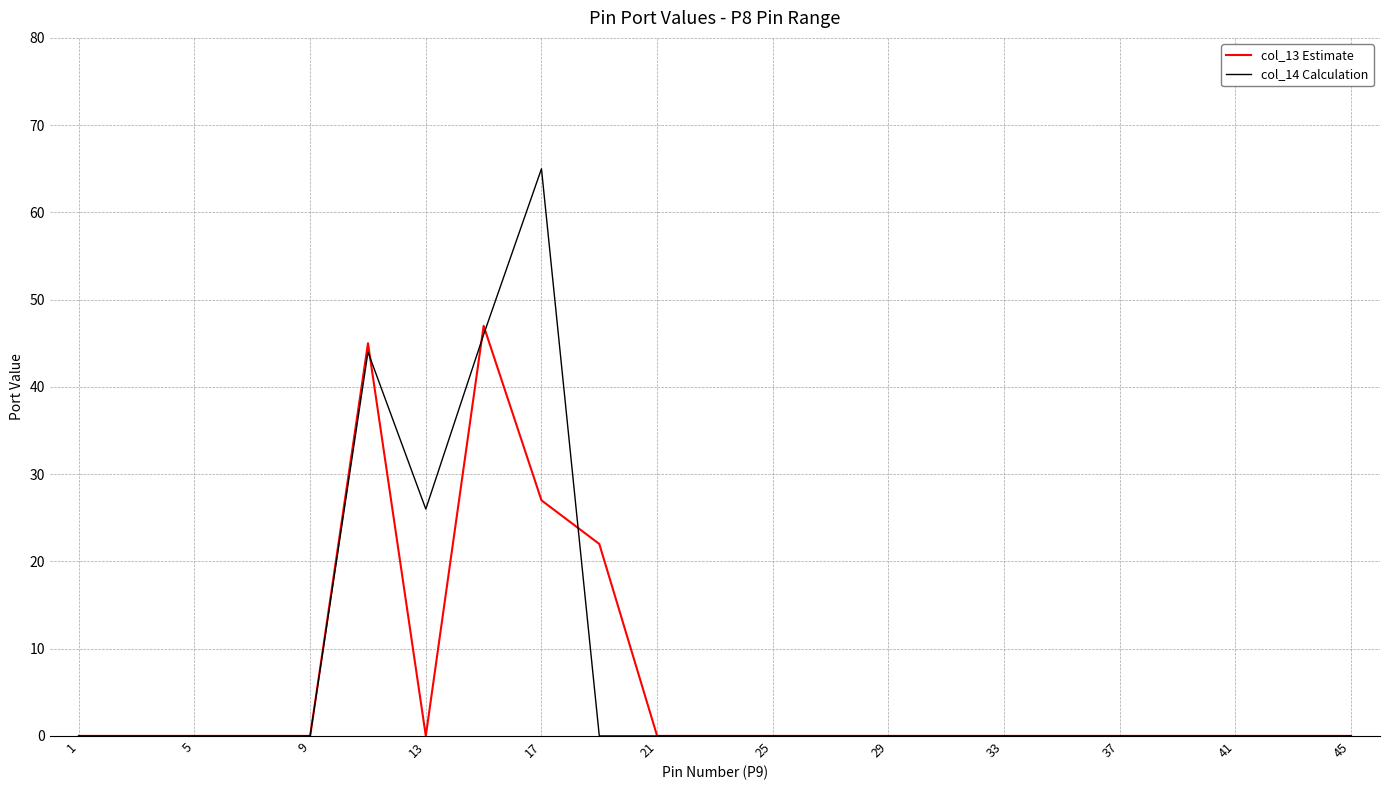

Which series has the widest spread of values?

col_14 Calculation